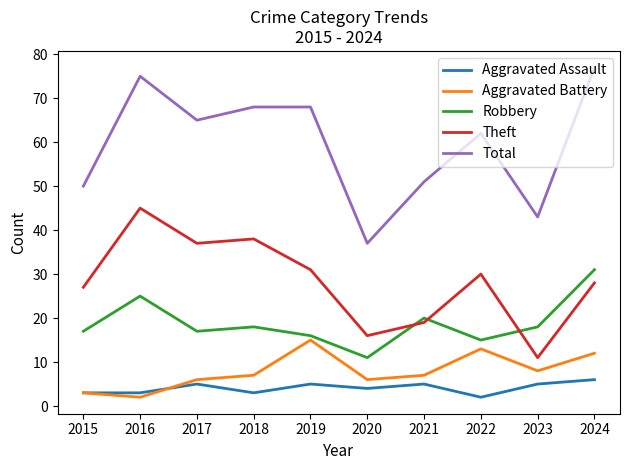

True or false: Total and Robbery cross at least once.

False